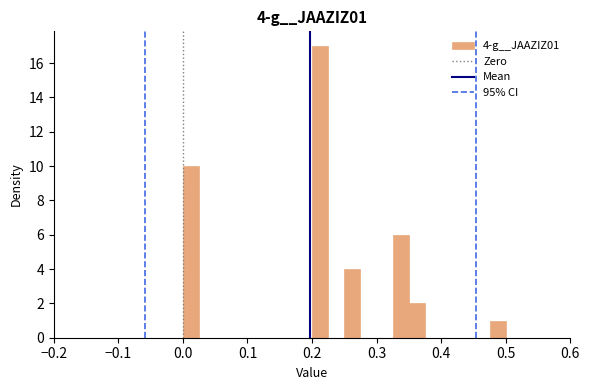

Around what value on the x-axis is the tallest bar? Give the approximate position of its centre, as read against the axis.

0.21